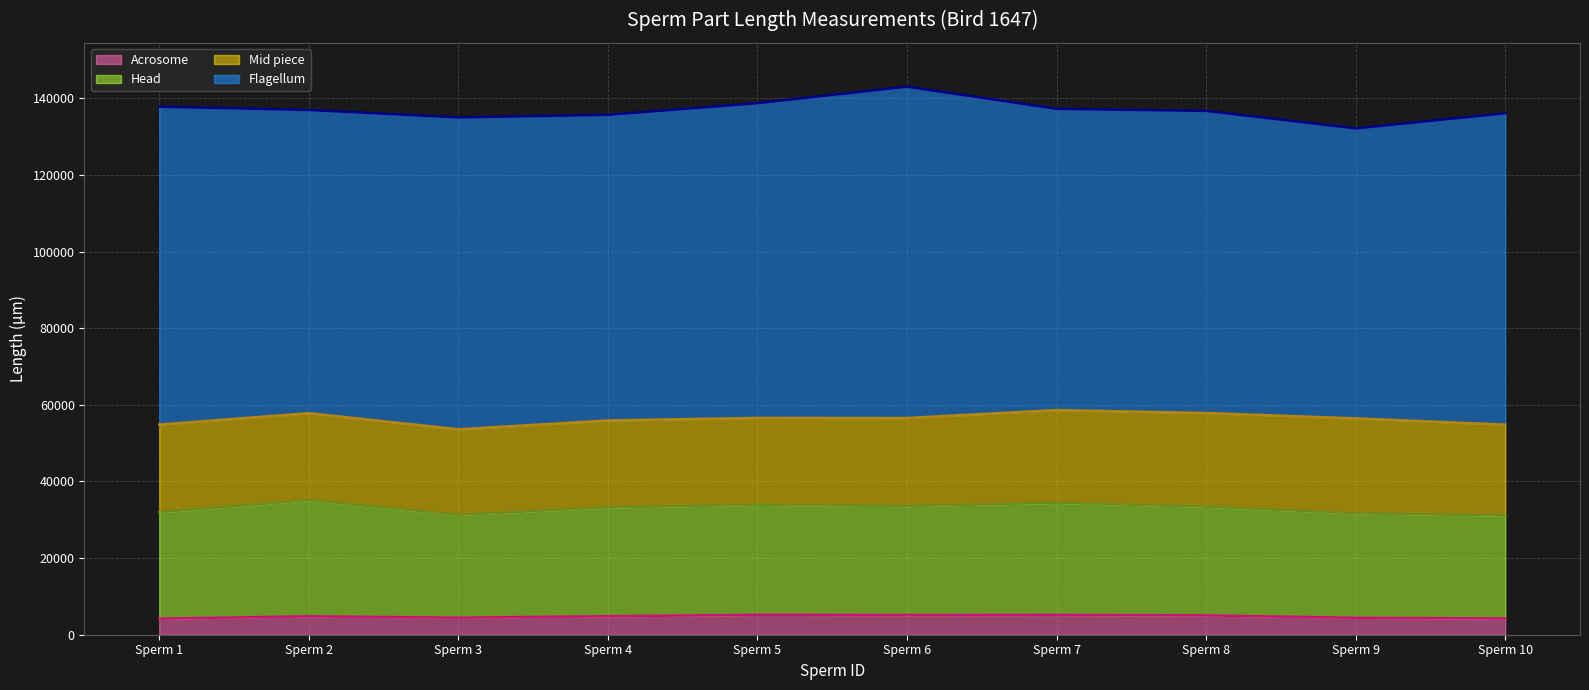

Is it true that Flagellum (line) equals 208899 at Sperm 9?

False